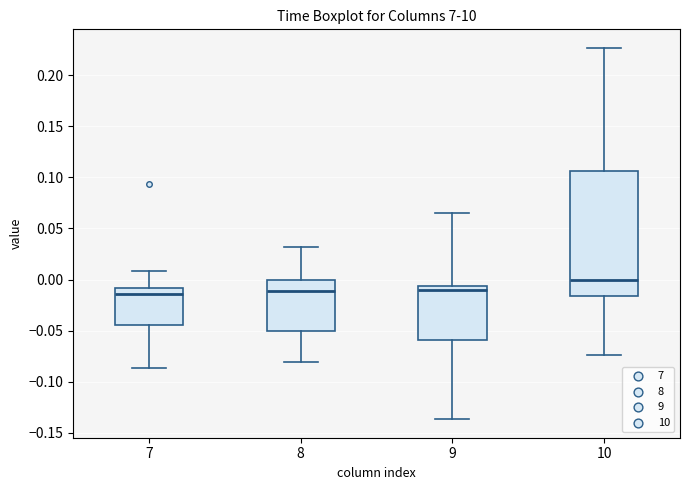

Reading left to right, read every box against the y-axis: the position of its median line, the range the box covers, and the ends of its whiskers. The values are not printed on the chart, so give them approximately, as read against the axis.

7: median -0.015, box -0.045 to -0.010, whiskers -0.085 to 0.010
8: median -0.010, box -0.050 to 0.000, whiskers -0.080 to 0.030
9: median -0.010, box -0.060 to -0.005, whiskers -0.135 to 0.065
10: median 0.000, box -0.015 to 0.105, whiskers -0.075 to 0.225